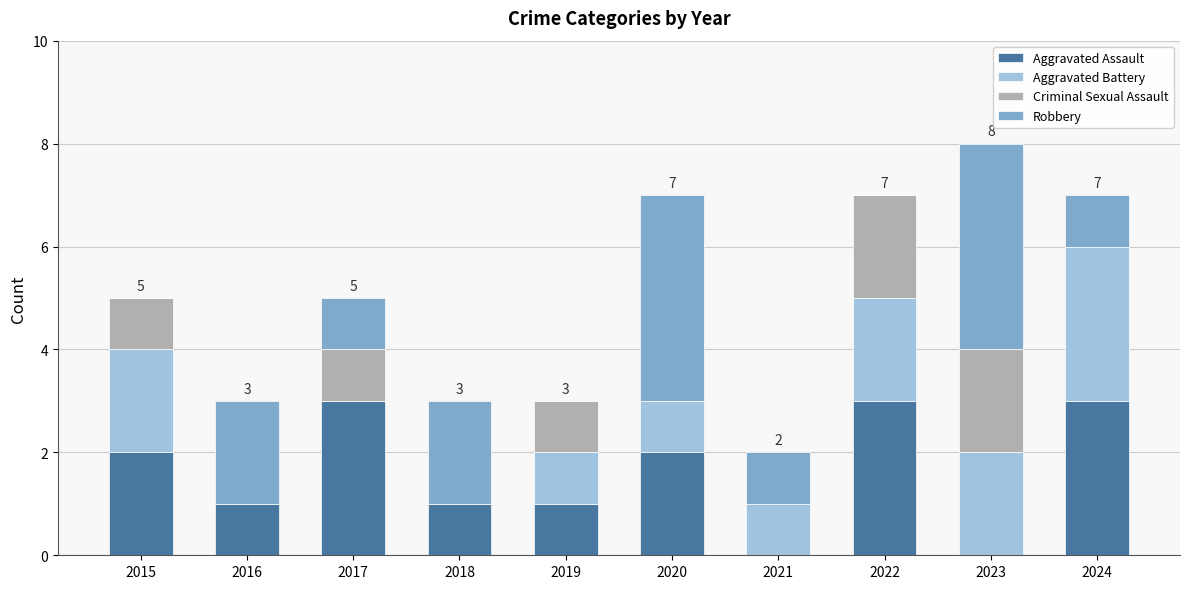

At which category is the sum across all series the highest?

2023